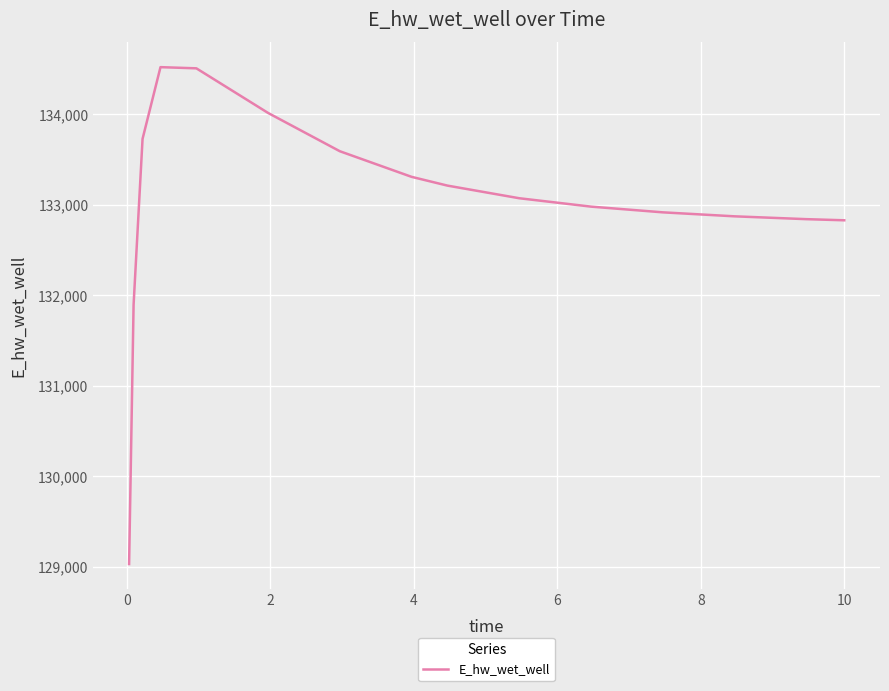

What is the difference between the maximum and minimum values?

5490.4